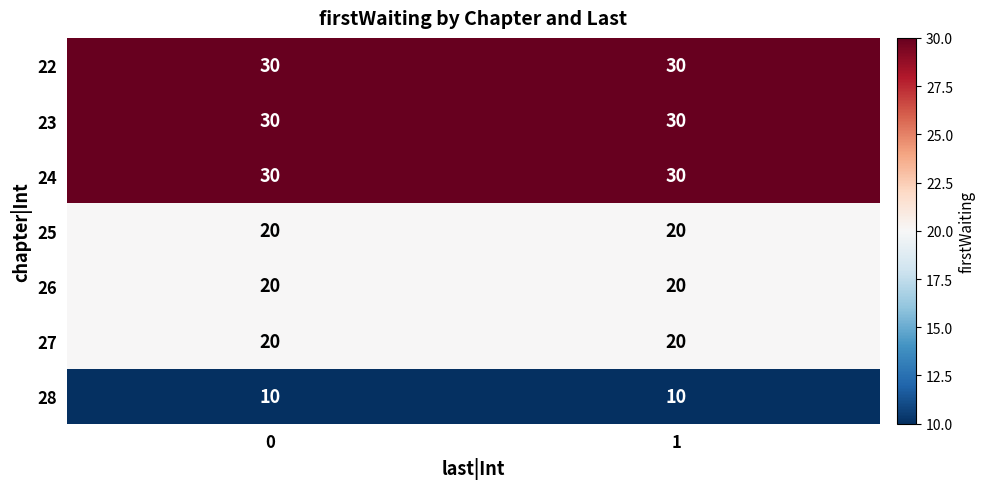

The 23 series shows 49 at 0. True or false?

False